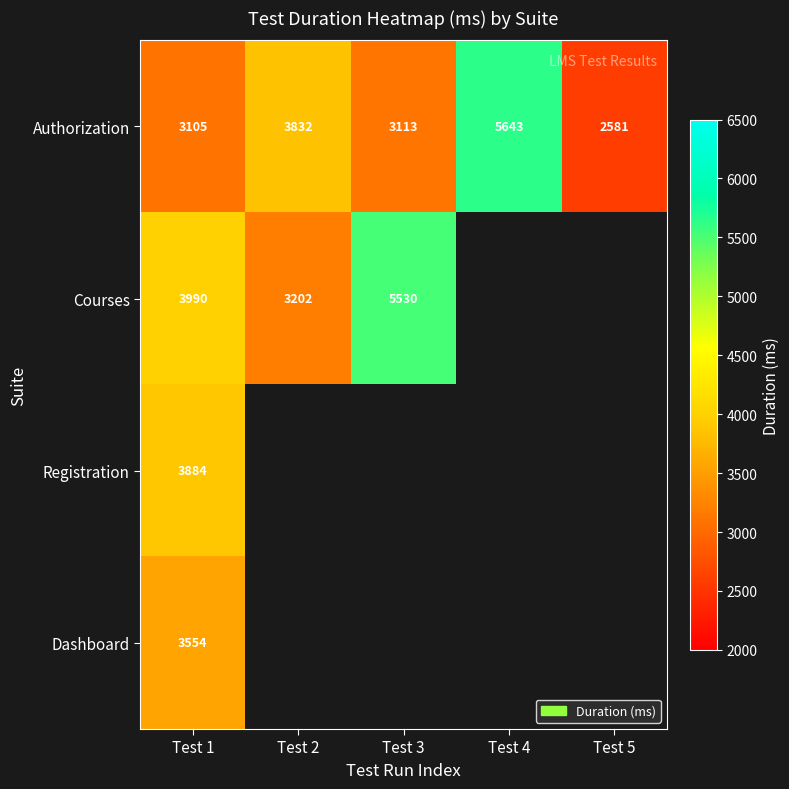

What is the total value across all series at Test 1?

14533